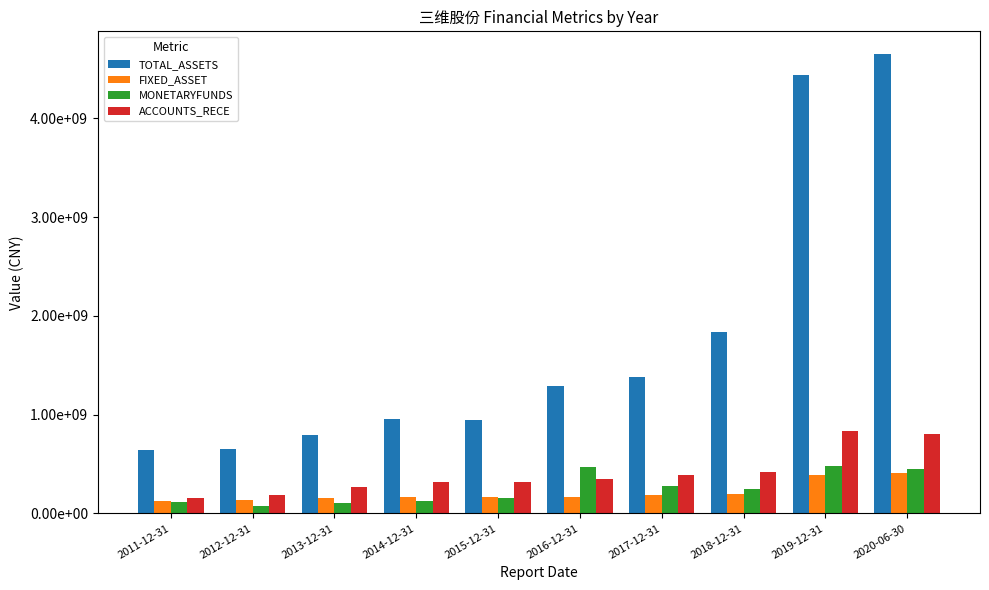

Reading left to right, what are all the values shown in this chart?

TOTAL_ASSETS: 642735314.4	657720124.9	795647755.6	955329697.2	949877064.2	1289711905.5	1378114962.4	1838471938.7	4437798914.1	4646970047.5
FIXED_ASSET: 127156952.2	141620887.8	155560495.8	165333615.5	165935369.3	169531873.4	183717819.2	197633247.6	385697913.1	410234425.8
MONETARYFUNDS: 113432742.6	79986952.7	105408375.5	125171514.7	159640128.1	465591494.6	277715993.1	249730437.9	481992954.7	448668872.7
ACCOUNTS_RECE: 161412701.8	186110611.5	265653553.5	314702225.8	318677777.4	352984837.1	394007049.7	418125458.8	835189414.5	803545941.7